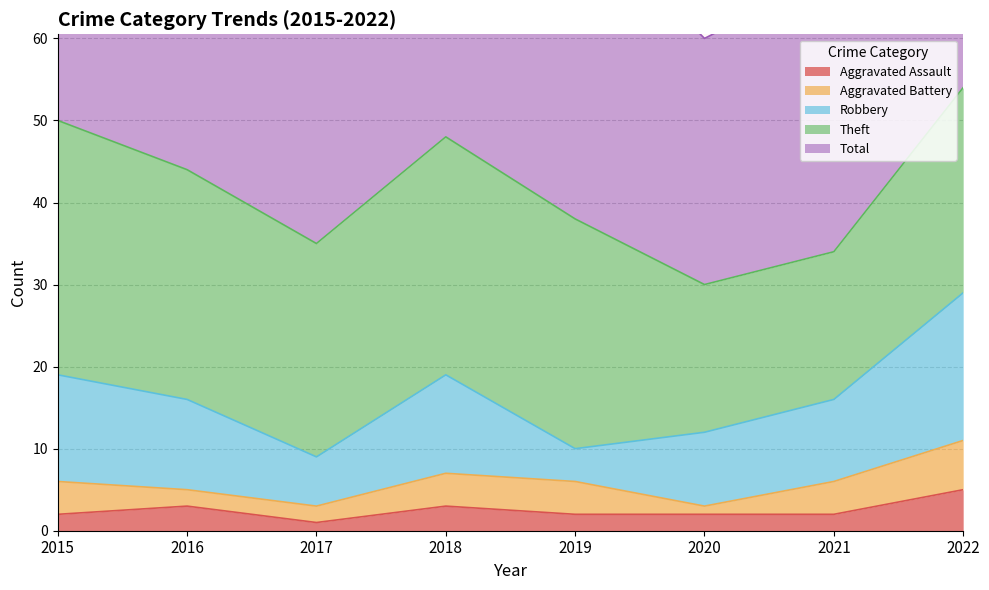

At which label does Theft reach its minimum?

2020